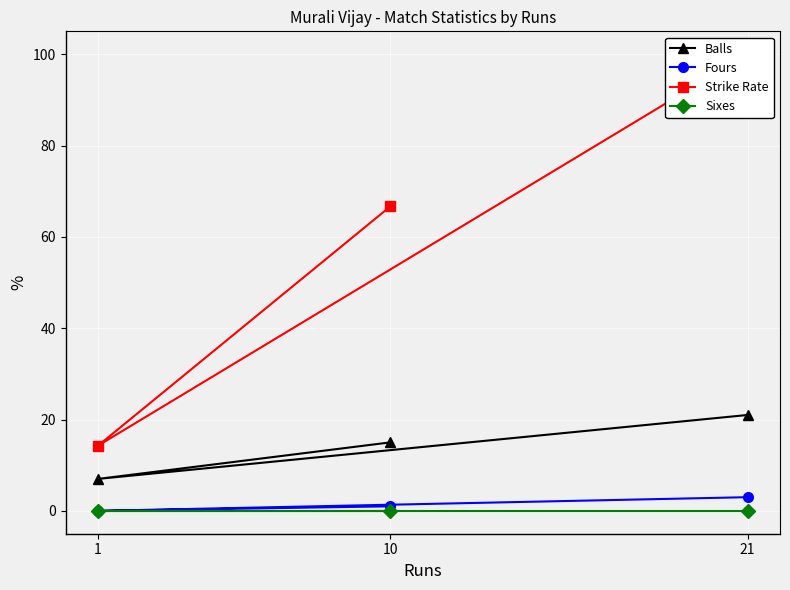

Rank the series by their maximum value, from highest to lowest.

Strike Rate, Balls, Fours, Sixes